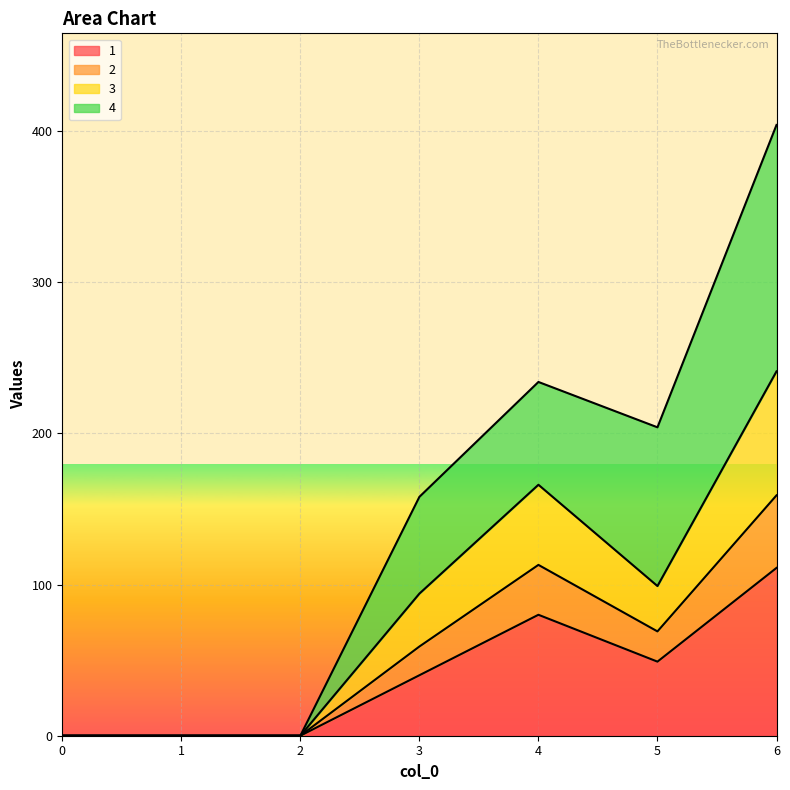

At which category is the sum across all series the highest?

6